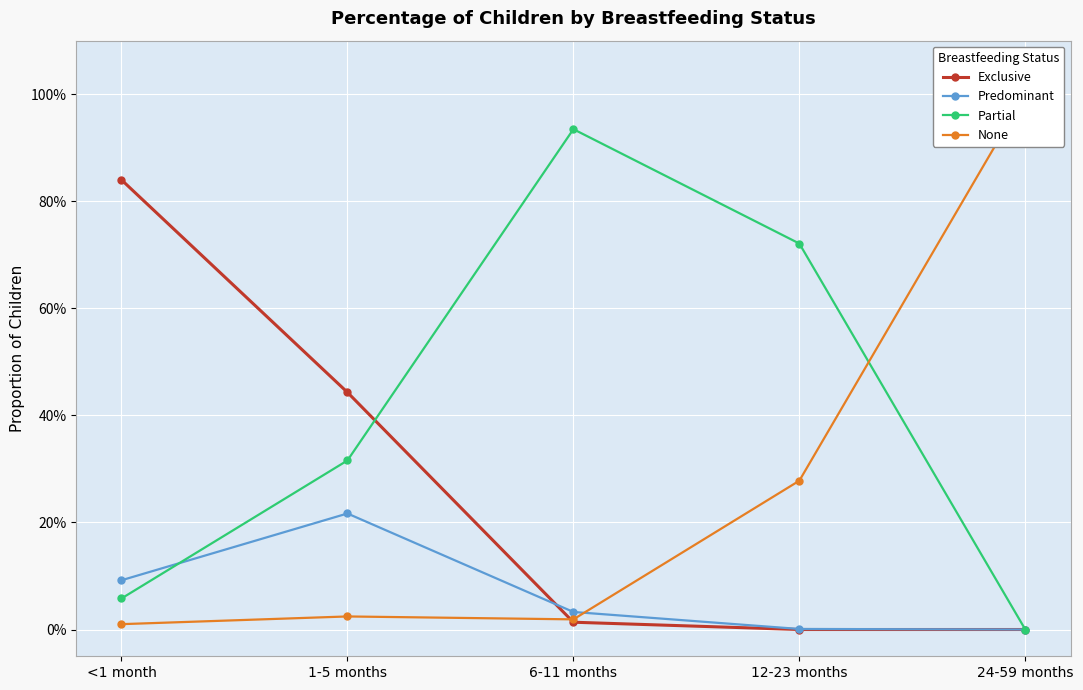

What is the label of the 1st point from the right?

24-59 months